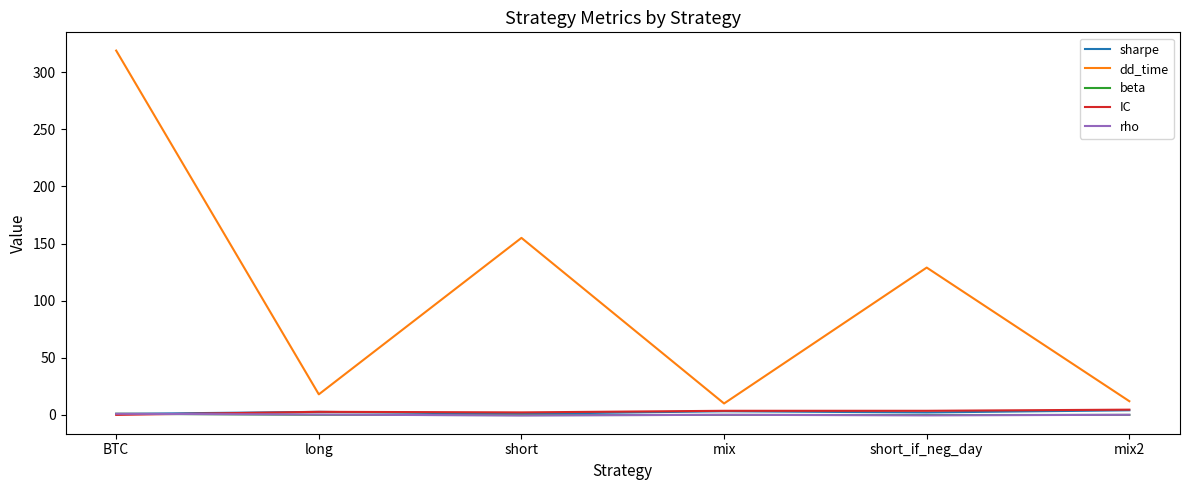

Which series has the widest spread of values?

dd_time